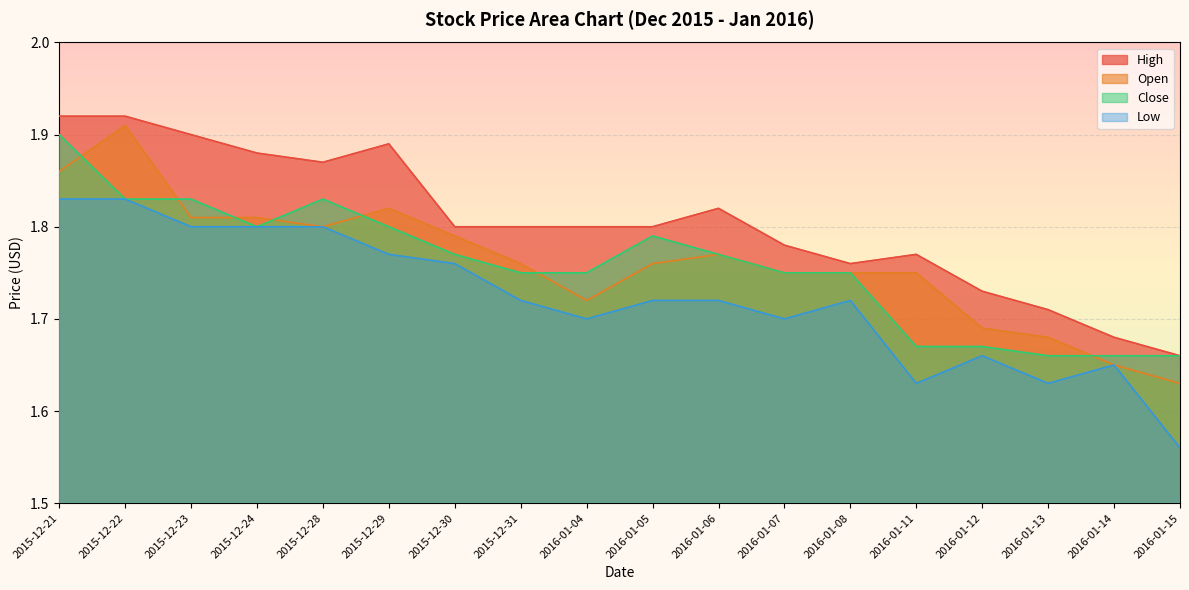

True or false: Open and Low cross at least once.

False